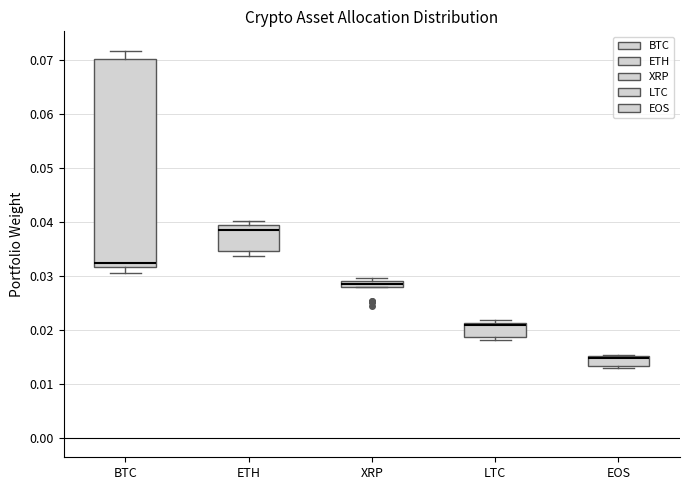

Which box has the lowest median line?

EOS